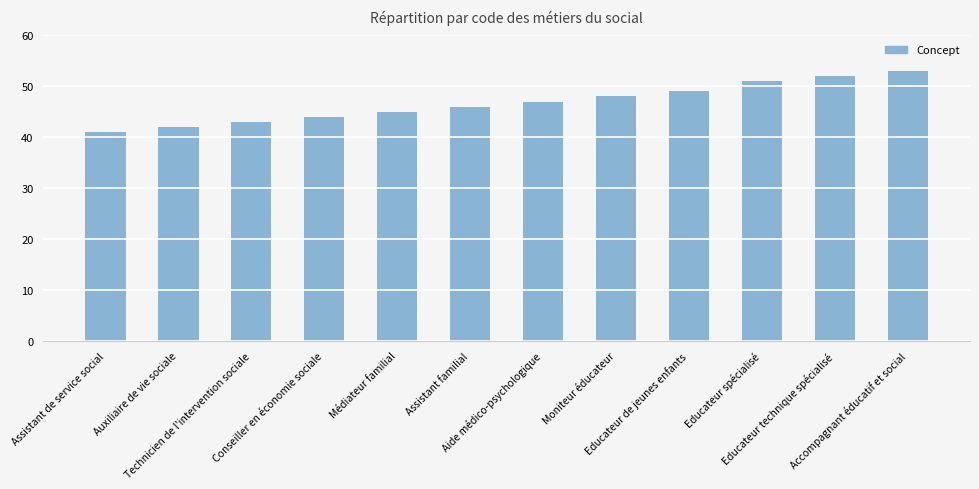

Approximately how many times larger is the value at Conseiller en économie sociale compared to Technicien de l'intervention sociale?

1.0